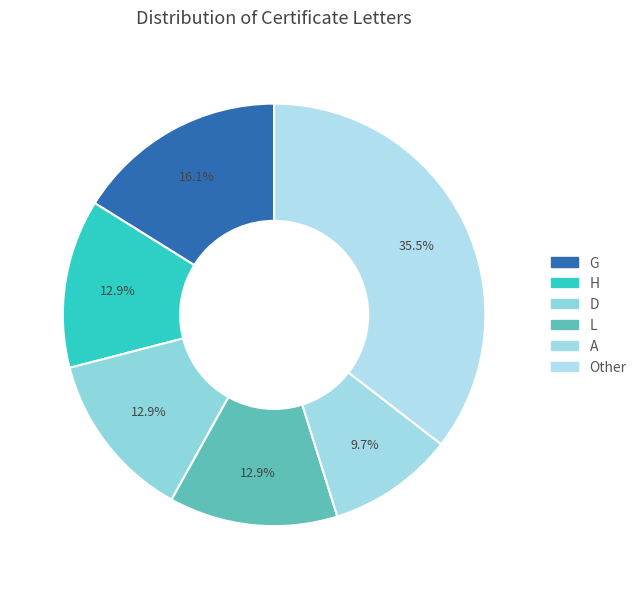

How much of the chart is everything except L?

87.1%